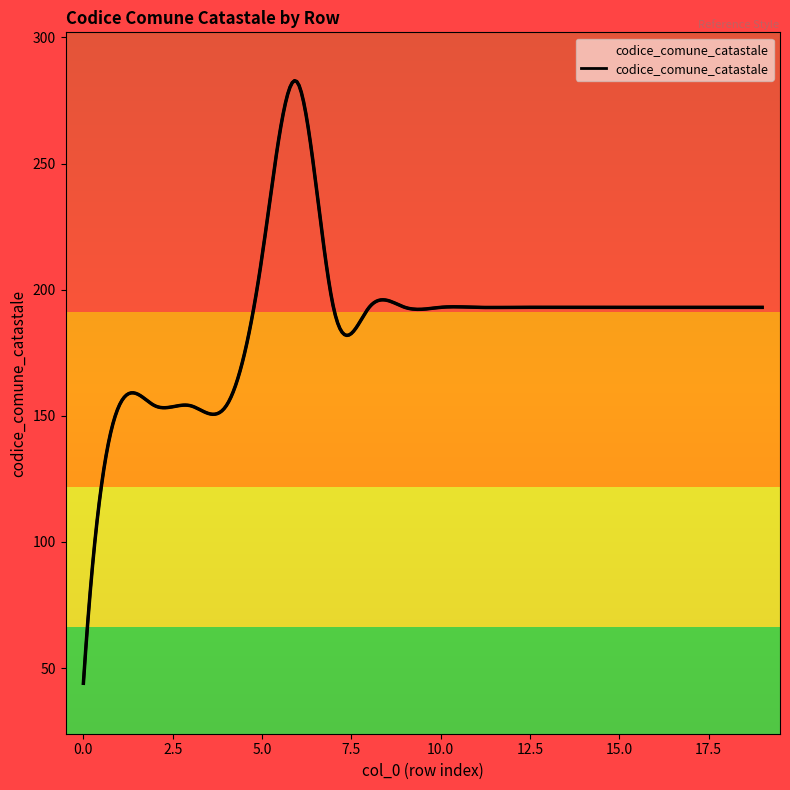

Does the chart have visible grid lines?

No